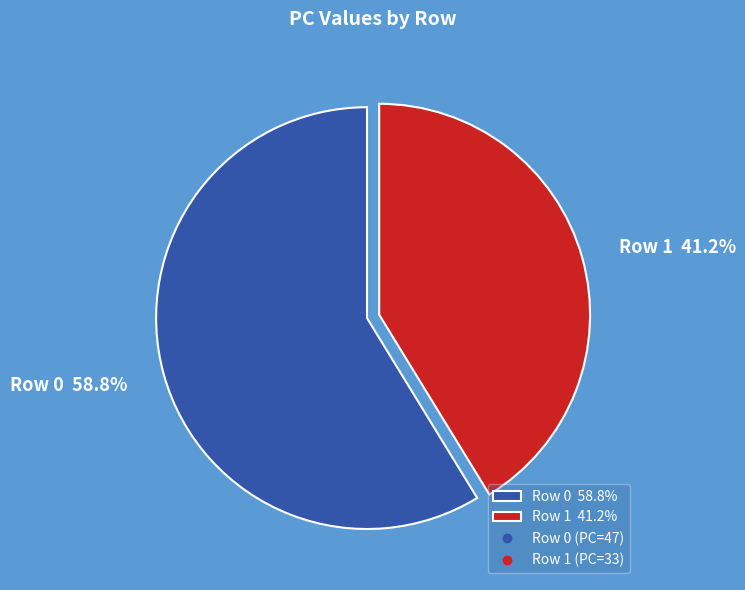

Which category has the smallest portion of the pie?

Row 1 41.2%